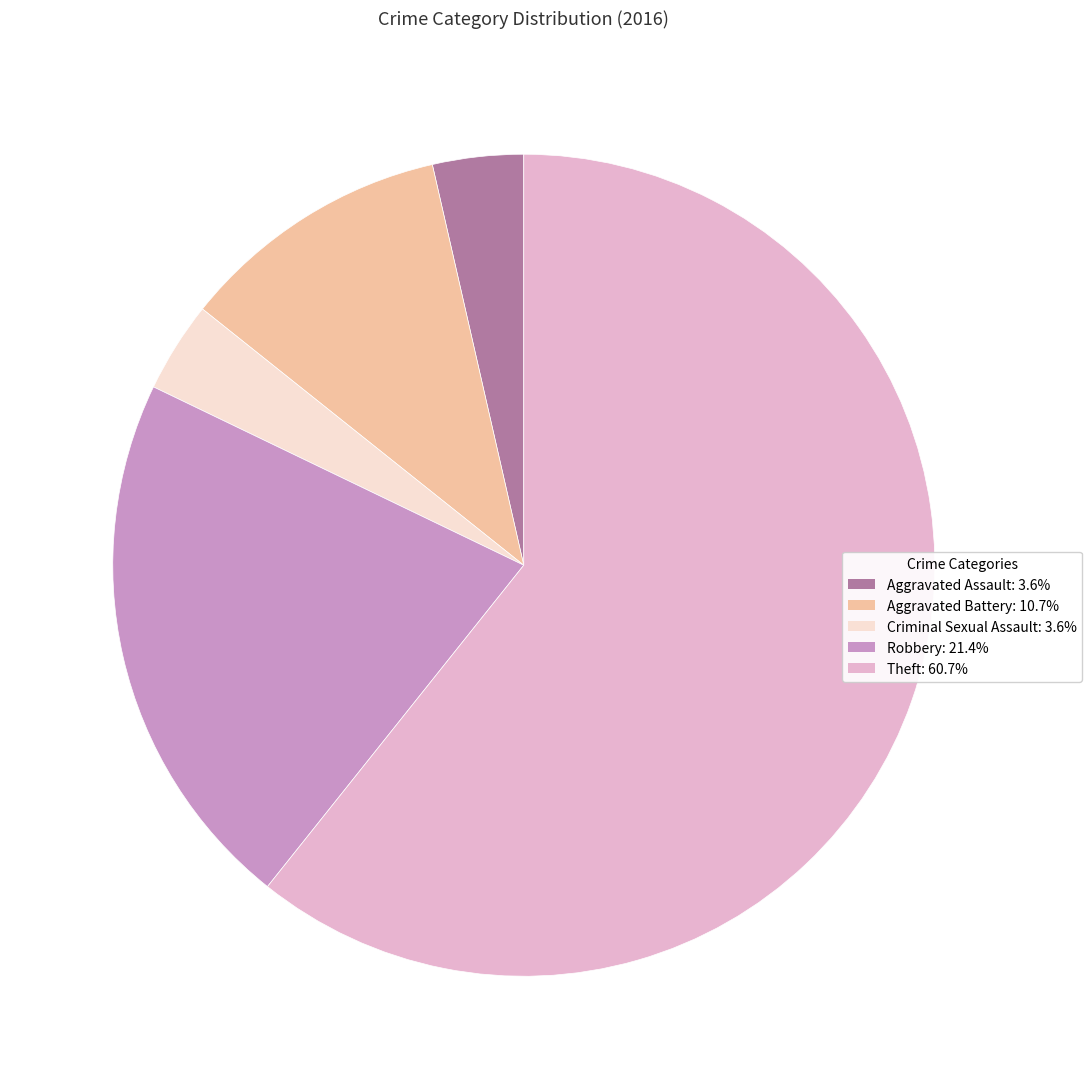

Is the sum of Robbery and Aggravated Battery greater than half?

No